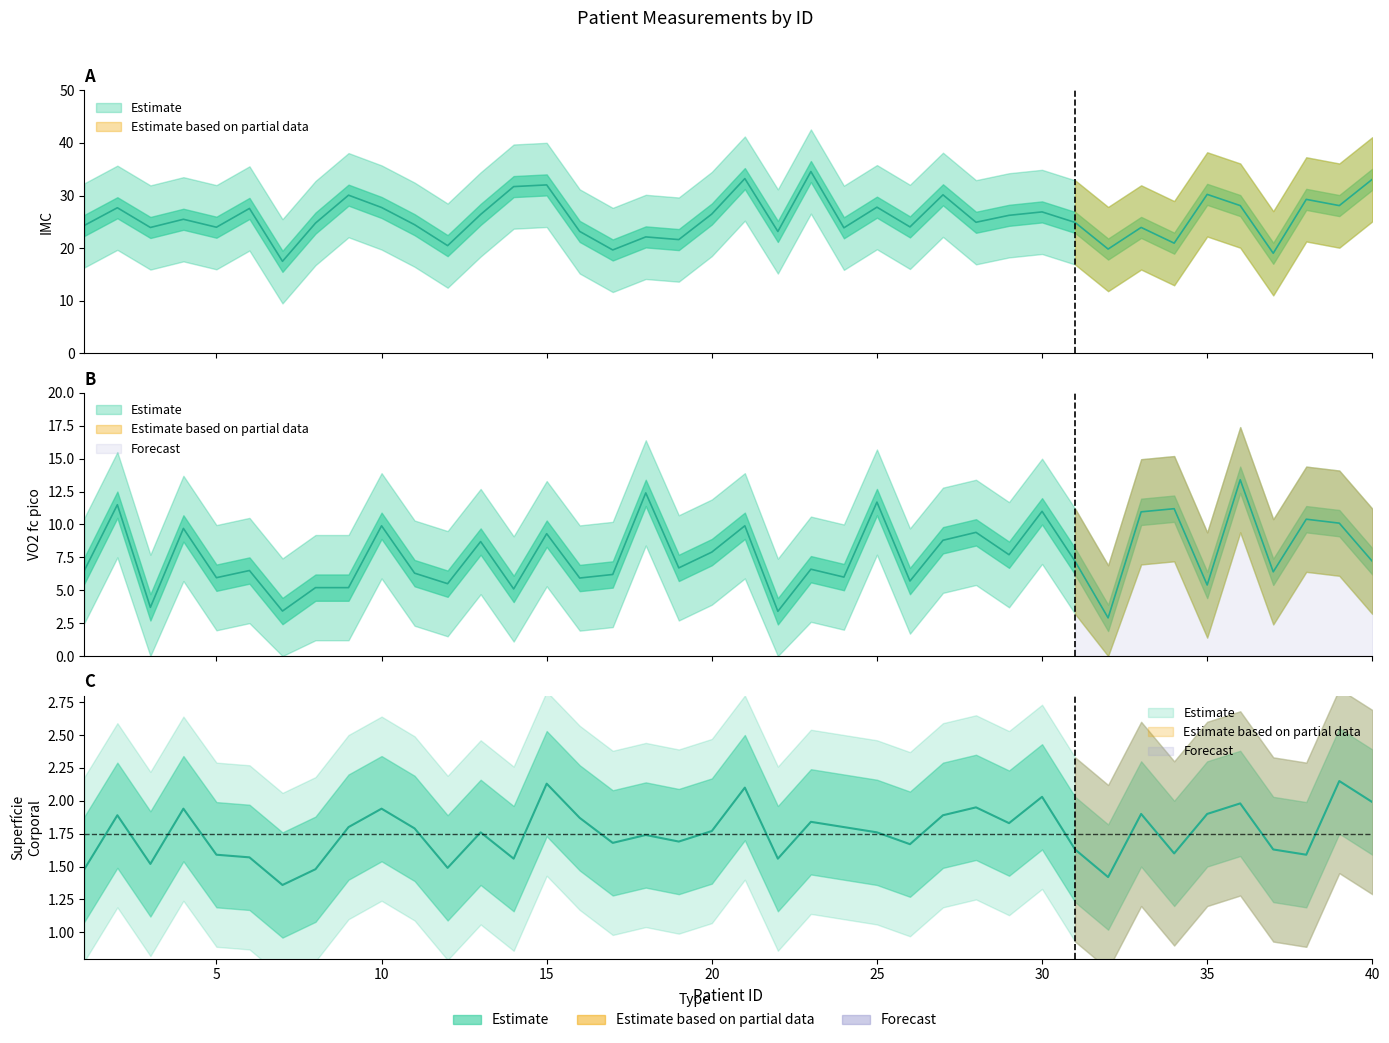

What is the maximum value shown in the chart?

34.6